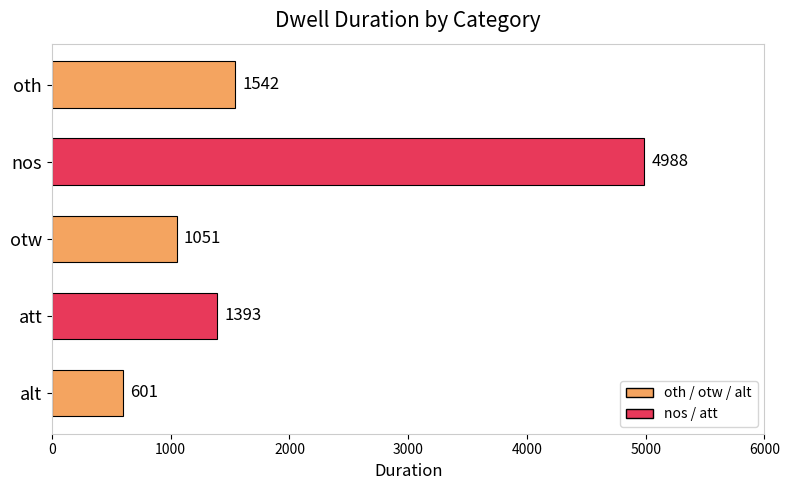

Between alt and otw, which is larger?

otw